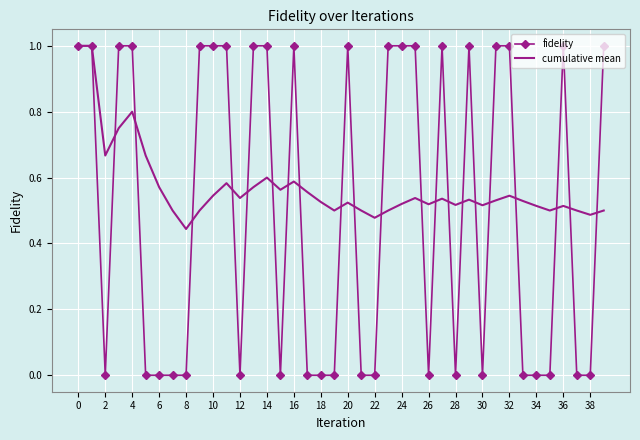

Which series has the widest spread of values?

fidelity